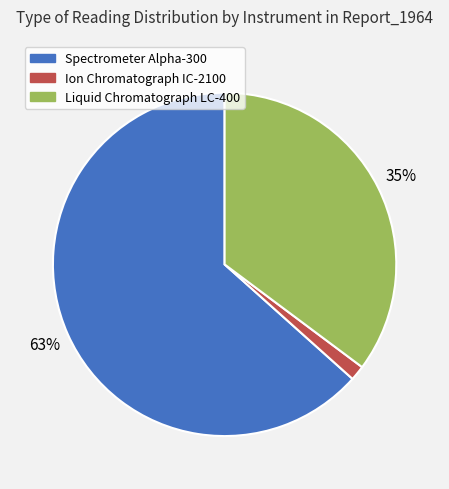

Combined, do Spectrometer Alpha-300 and Liquid Chromatograph LC-400 account for over 50%?

Yes